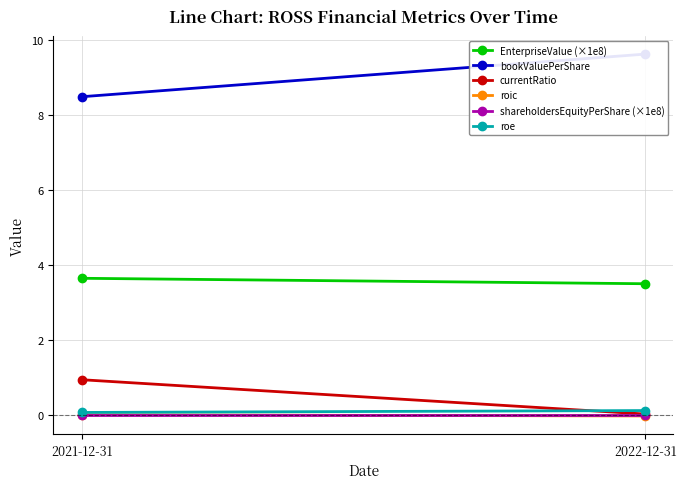

Is the value of roic at 2022-12-31 greater than the value of bookValuePerShare at 2021-12-31?

No